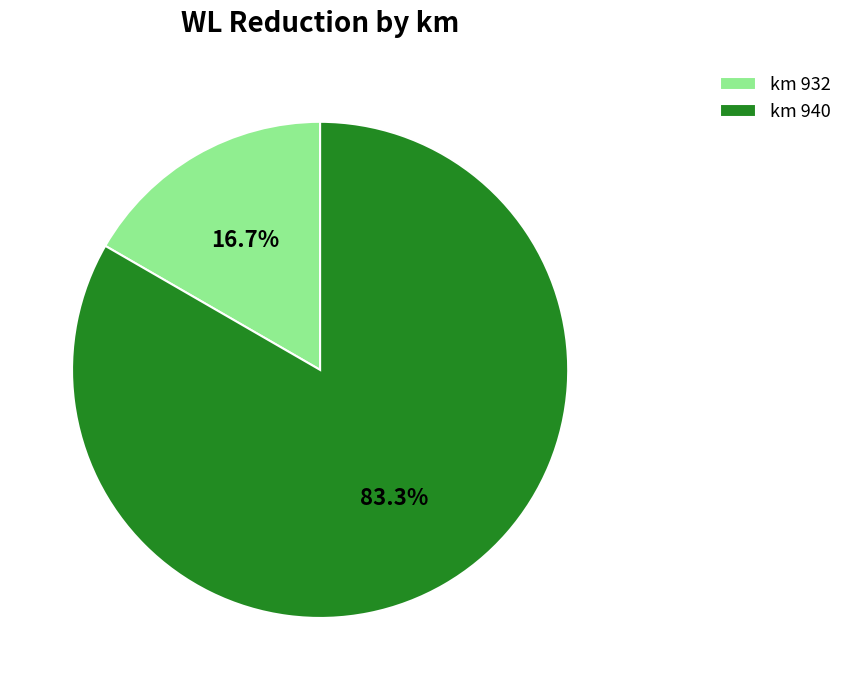

Is km 940 the majority of the pie?

Yes